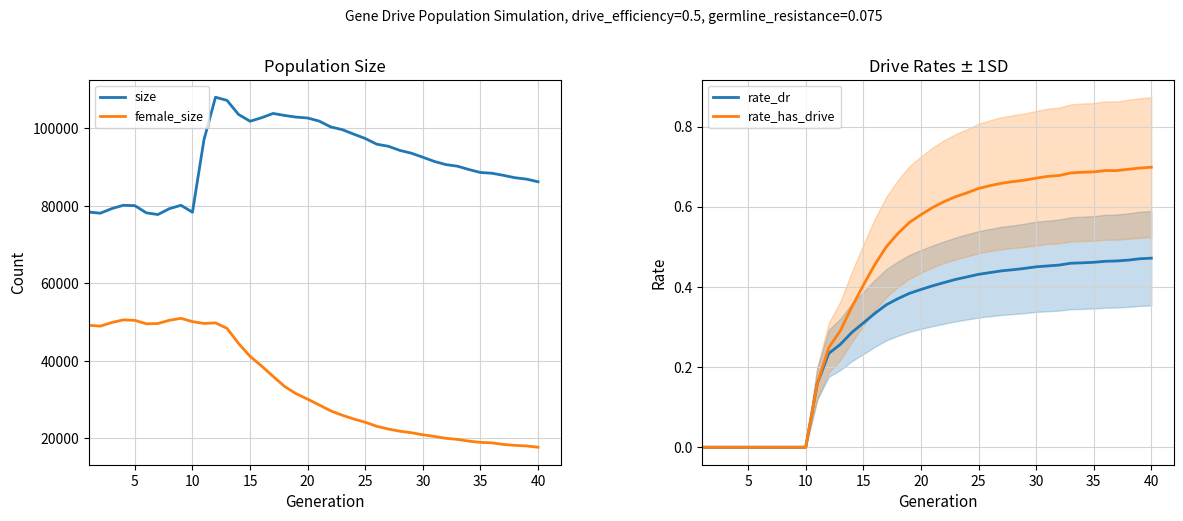

Which series has the largest total across all categories?

size